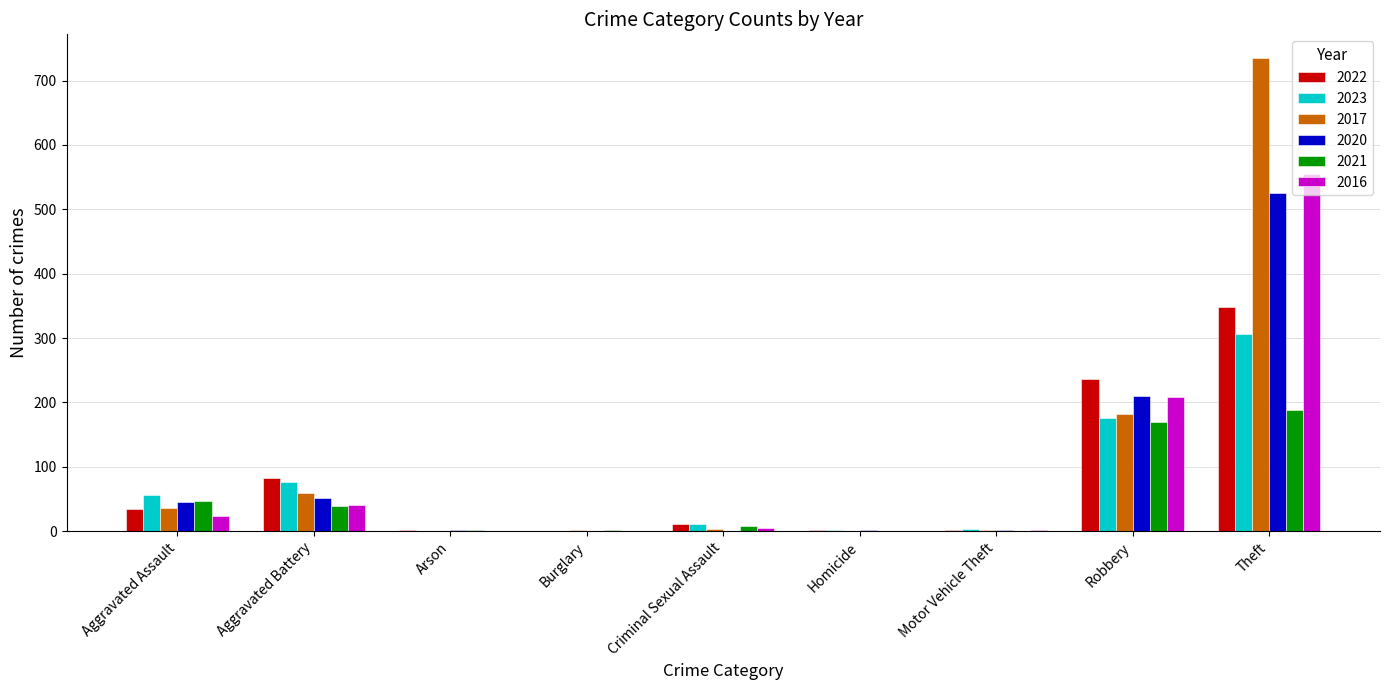

What is the sum of all 2017 values?

1019